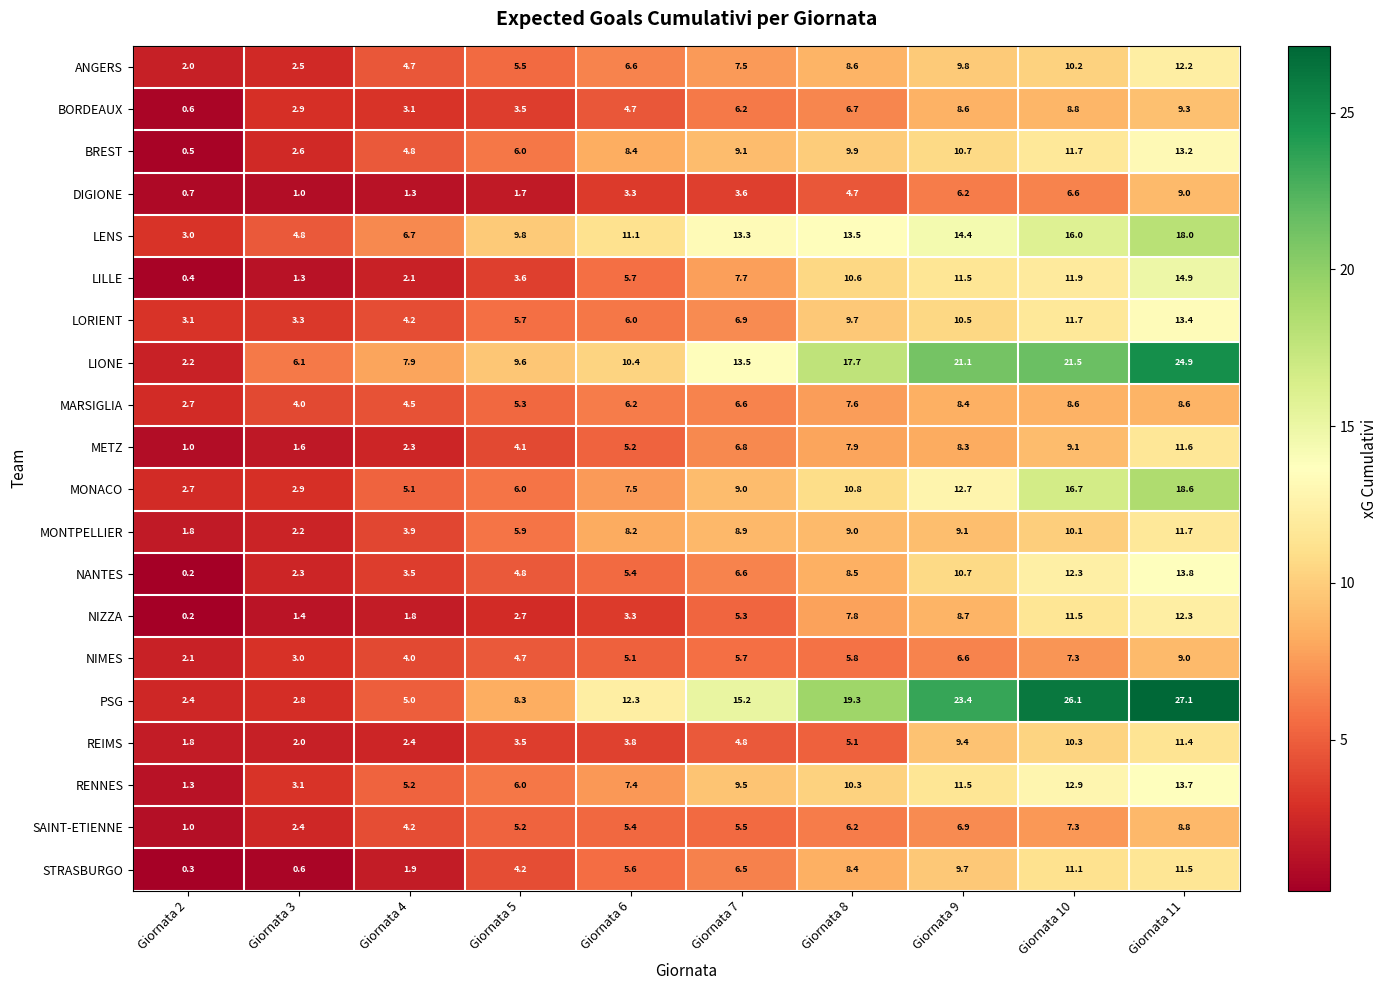

At how many categories does at least one series exceed 24?

2